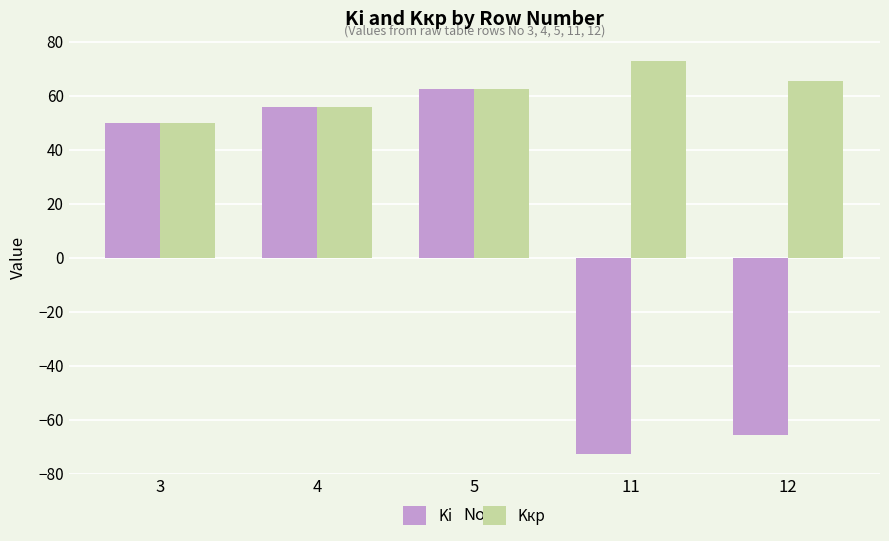

Reading left to right, extract all data points from this chart.

Ki: 49.9	55.8	62.4	-72.8	-65.5
Kкр: 49.9	55.8	62.4	72.8	65.5